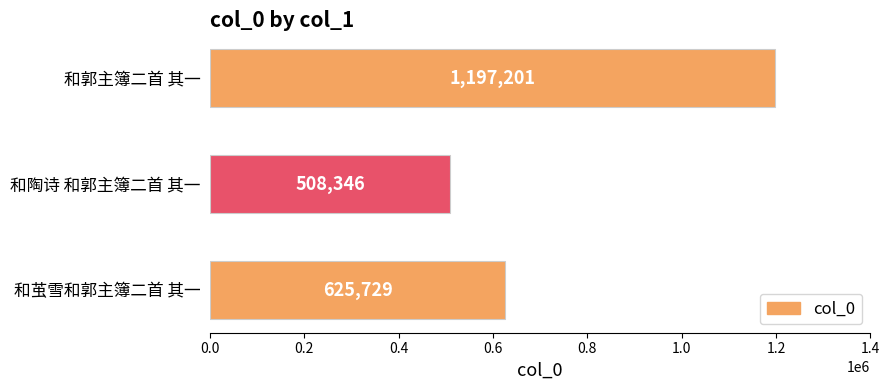

What is the sum of all values?

2331276